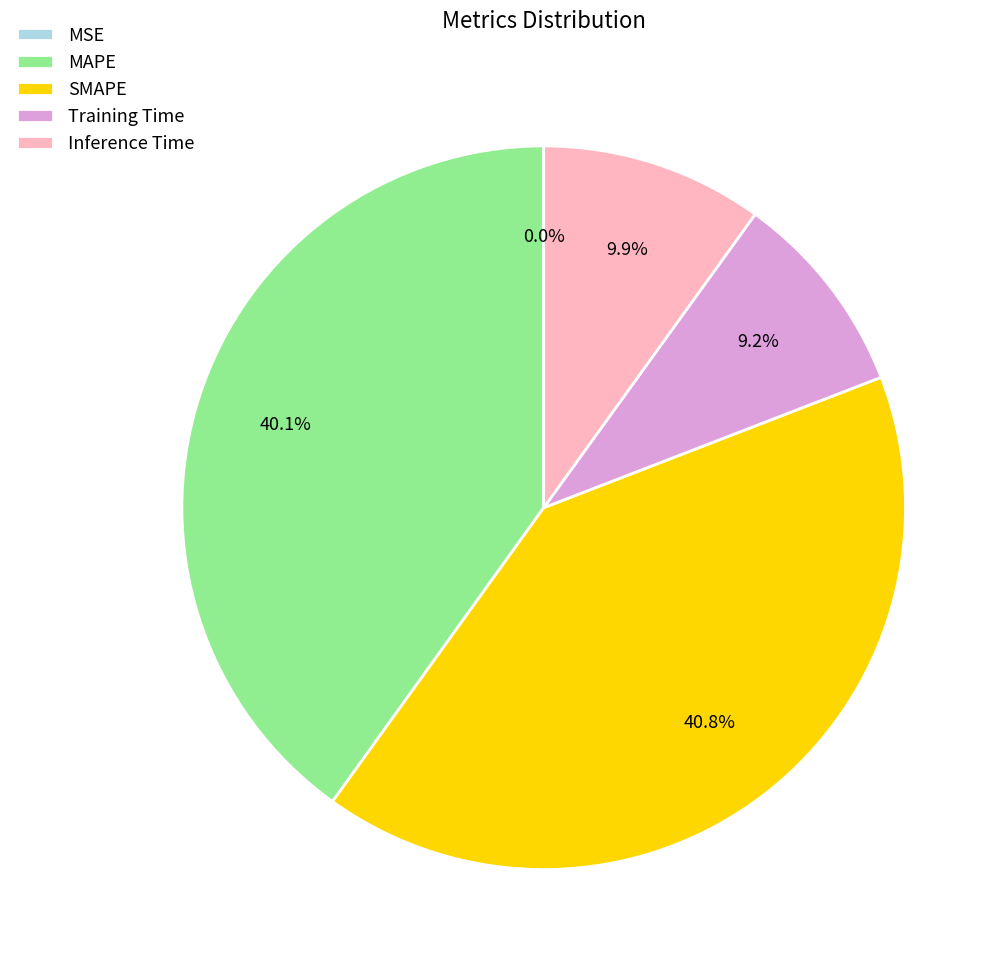

How much of the chart is everything except Training Time?

90.8%